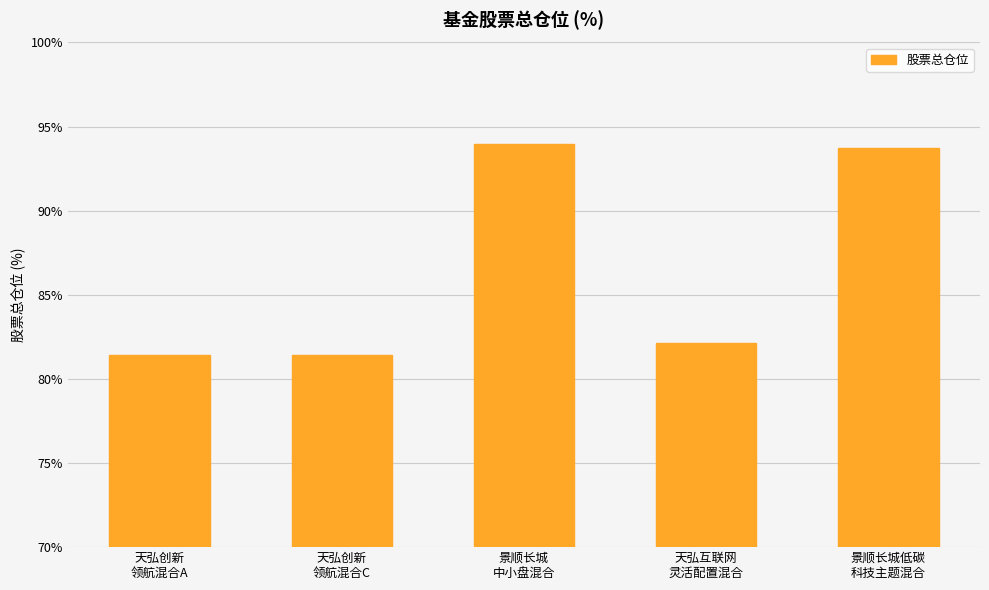

What is the smallest value displayed?

81.4